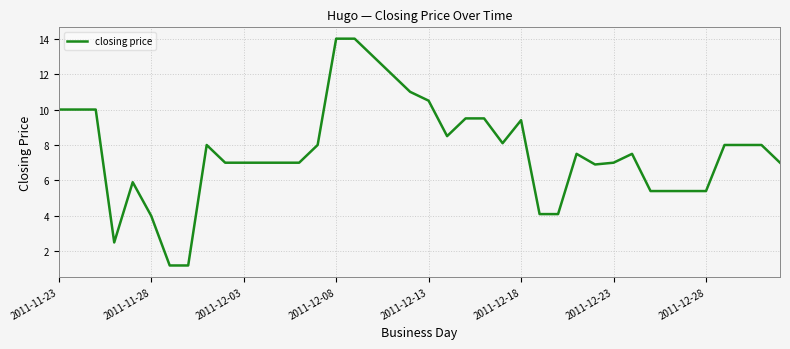

True or false: there are more than 0 points higher than both neighbors.

True